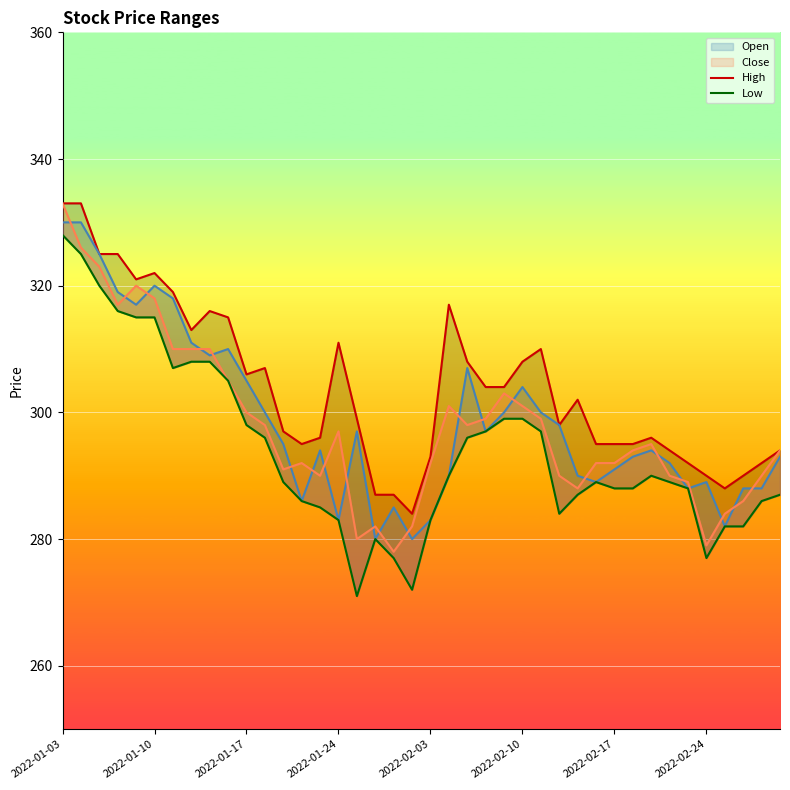

What is the sum of all High values?

12156